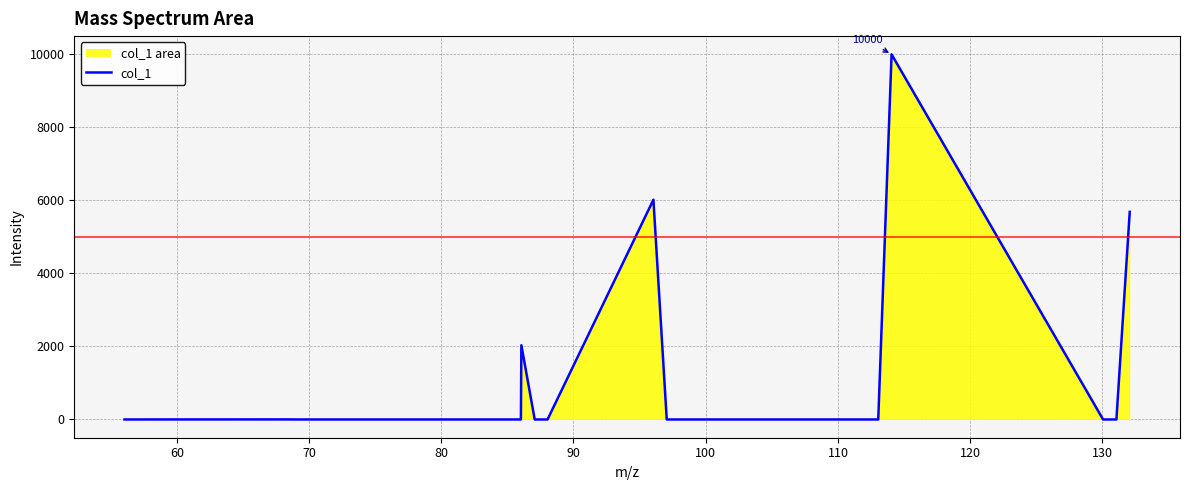

What is the greatest value displayed?

10000.0